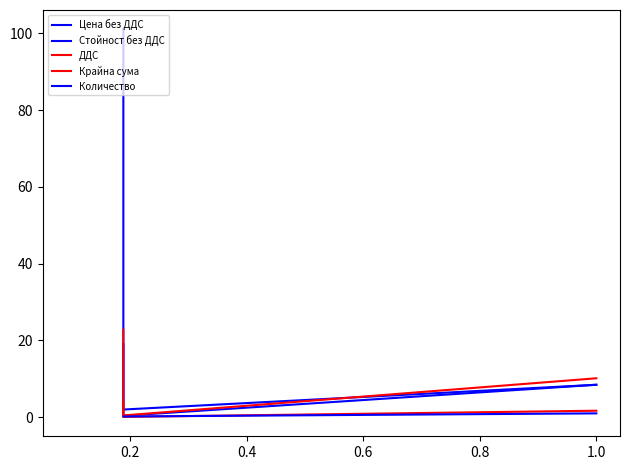

Is this an area chart (filled region under the line)?

No